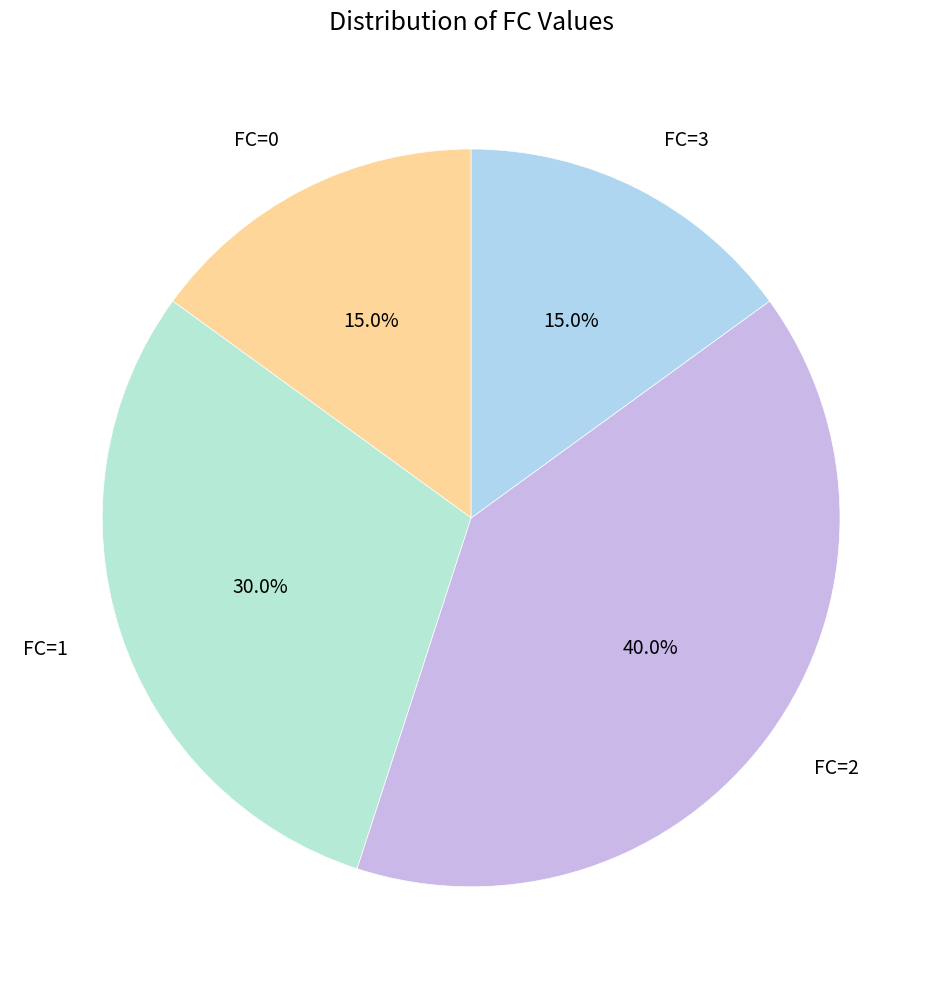

How much of the chart is everything except FC=1?

70.0%